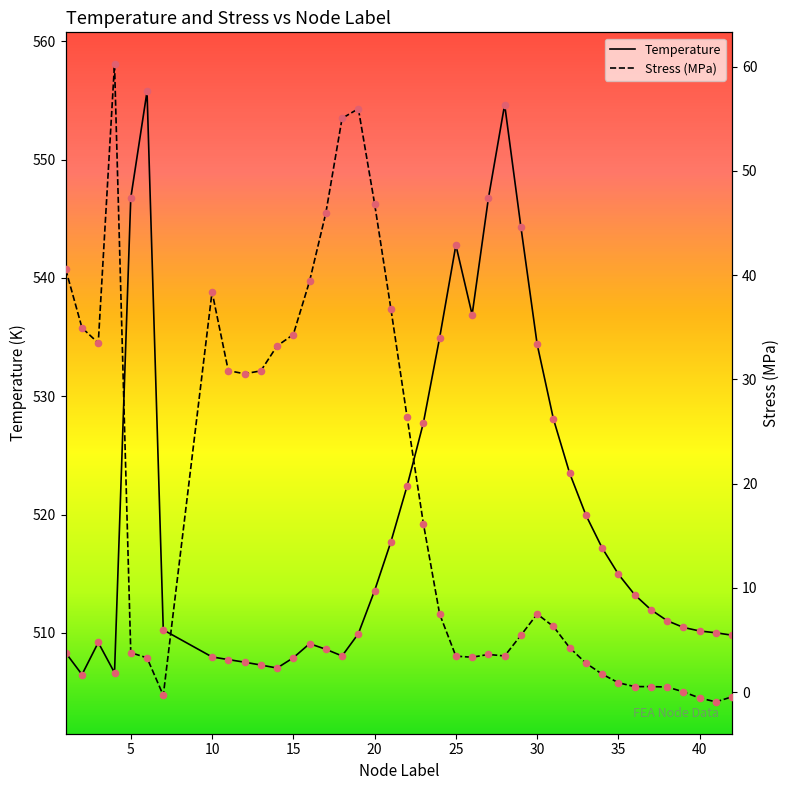

Which series has the widest spread of Y values?

Stress (MPa)